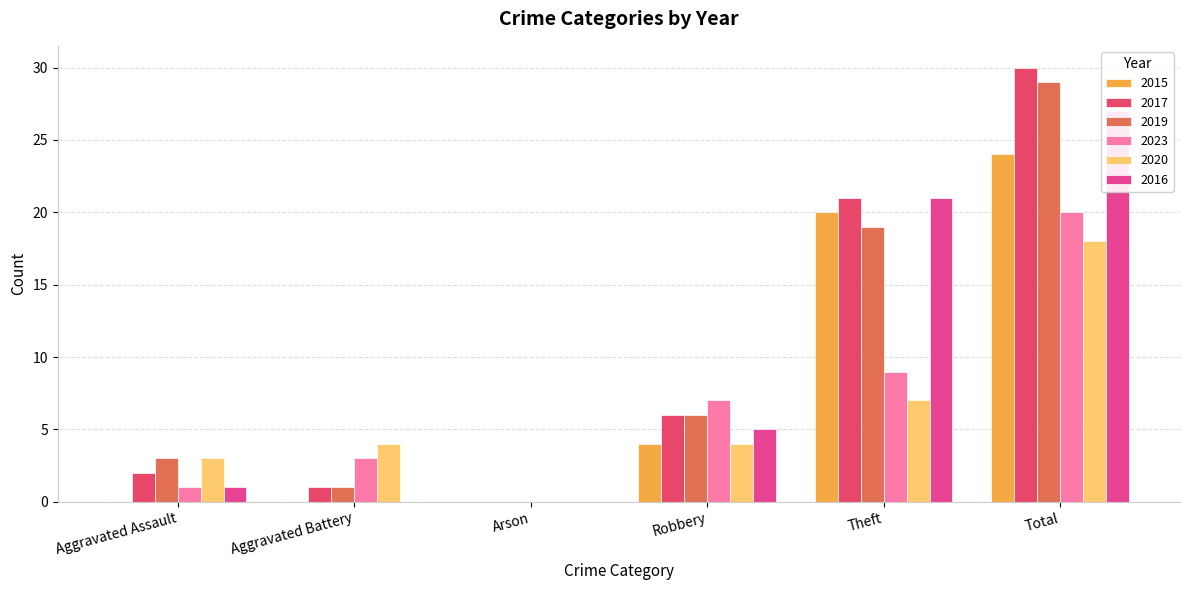

What is the approximate value of 2017 at Theft, to the nearest 10?

20